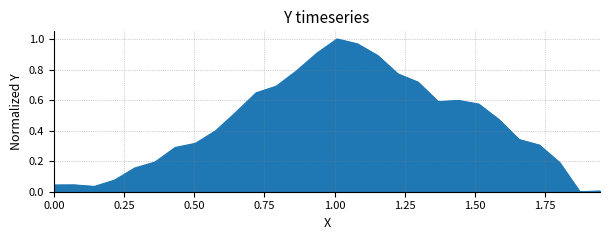

How many lines are shown in the chart?

1